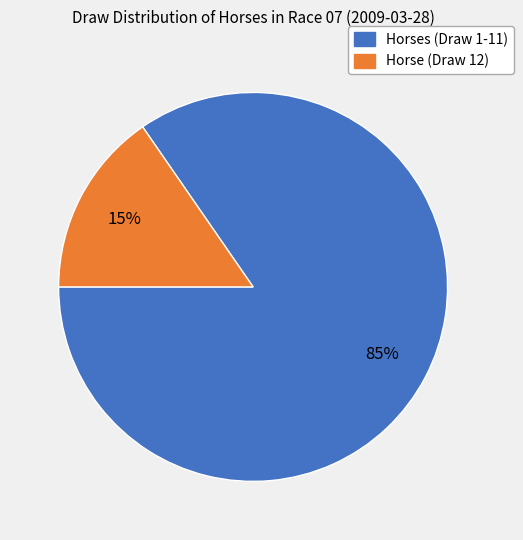

Is there any slice that represents more than half of the pie?

Yes